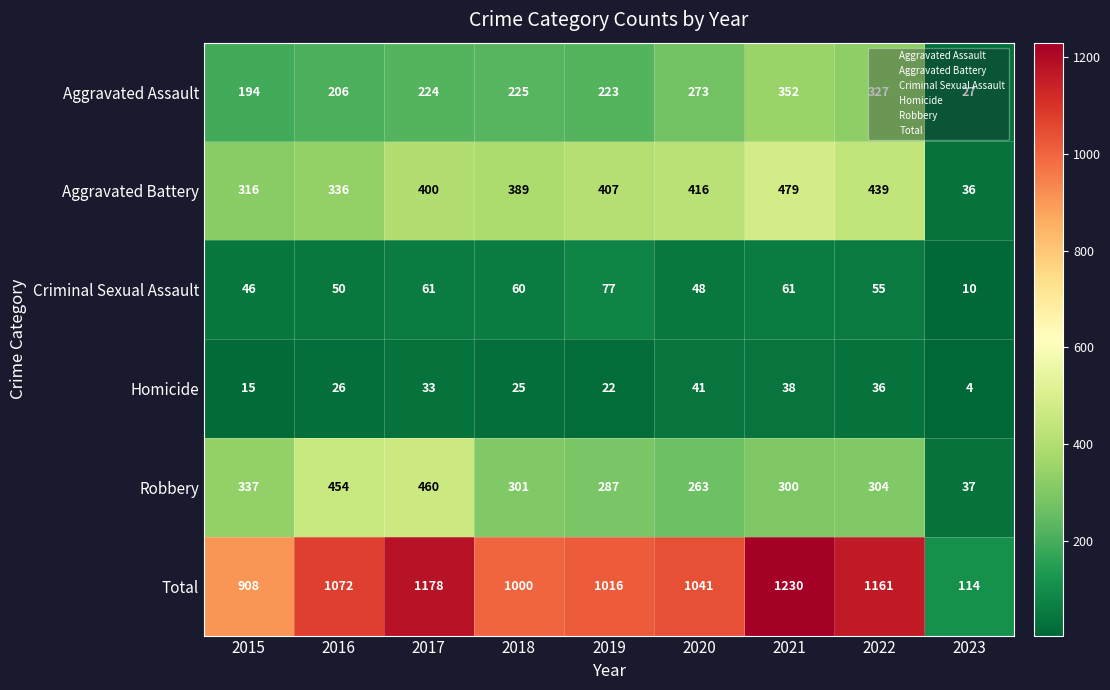

Is it true that Aggravated Battery equals 439 at 2022?

True